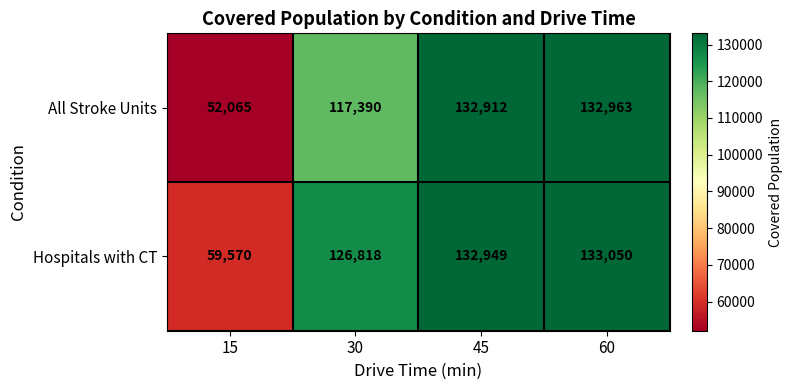

Reading left to right, extract all data points from this chart.

All Stroke Units: 15=52065	30=117390	45=132912	60=132963
Hospitals with CT: 15=59570	30=126818	45=132949	60=133050